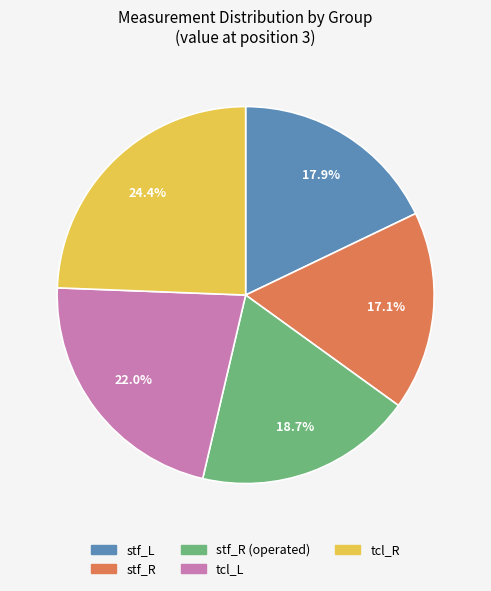

Is there any slice that represents more than half of the pie?

No